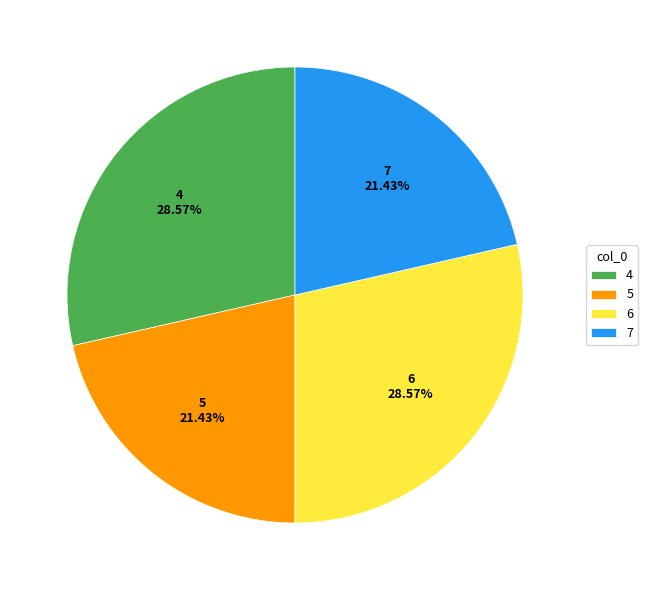

To the nearest percent, what percentage of the pie is 6?

29%